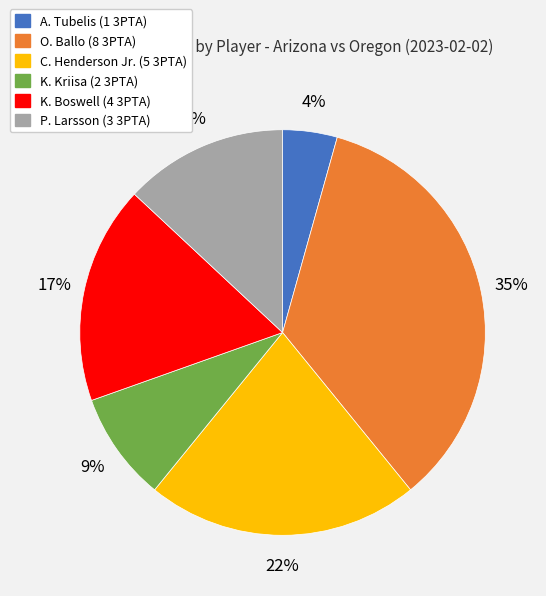

Is there a majority slice in this chart?

No